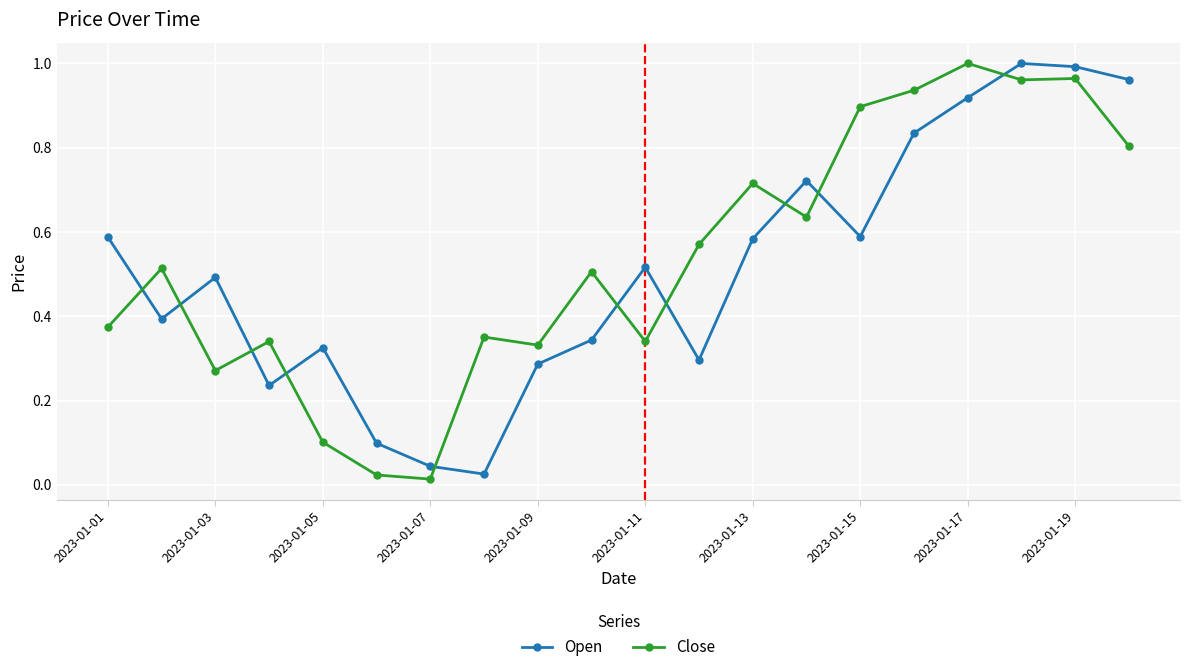

What is the sum of all Open values?

10.3